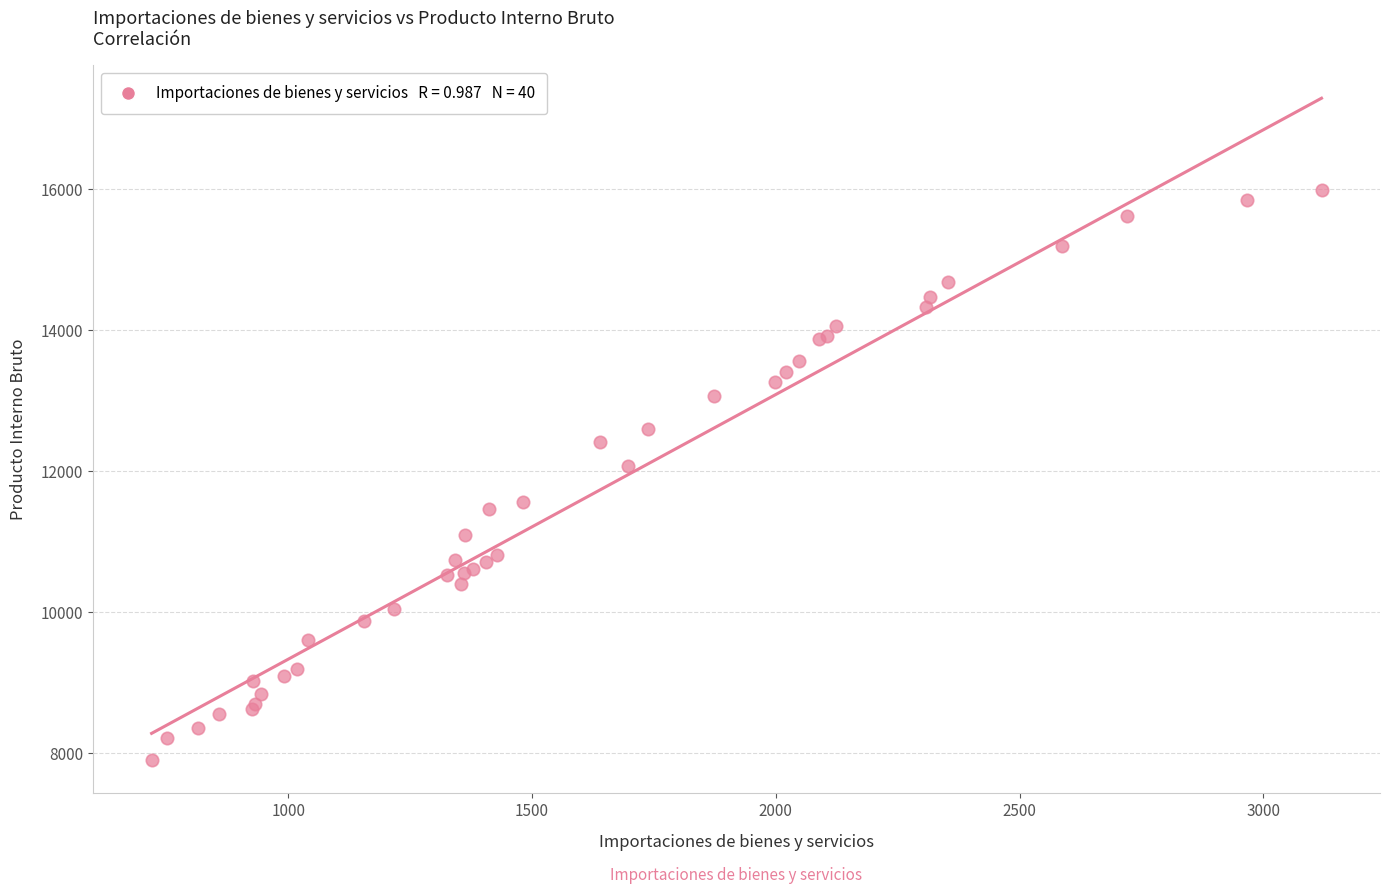

What Y value in the scatter plot is closest to 11947?

12079